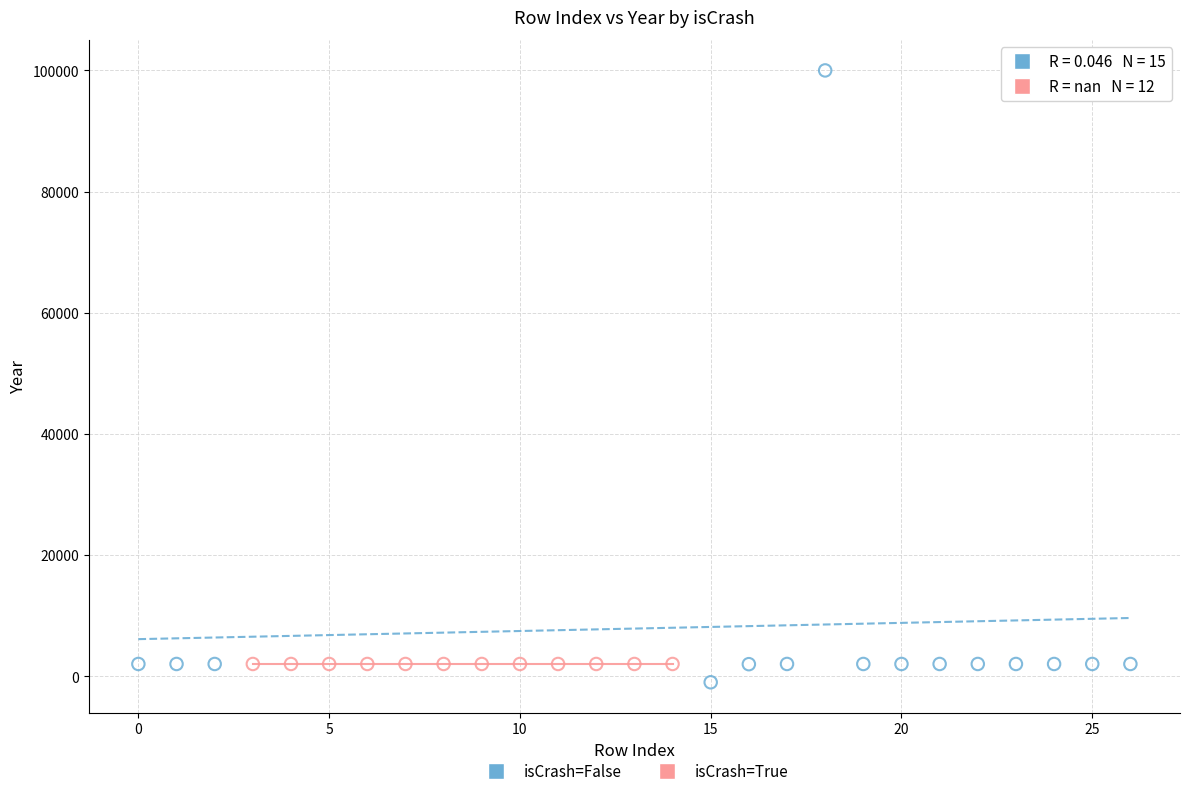

Which series reaches the maximum Y coordinate?

isCrash=False